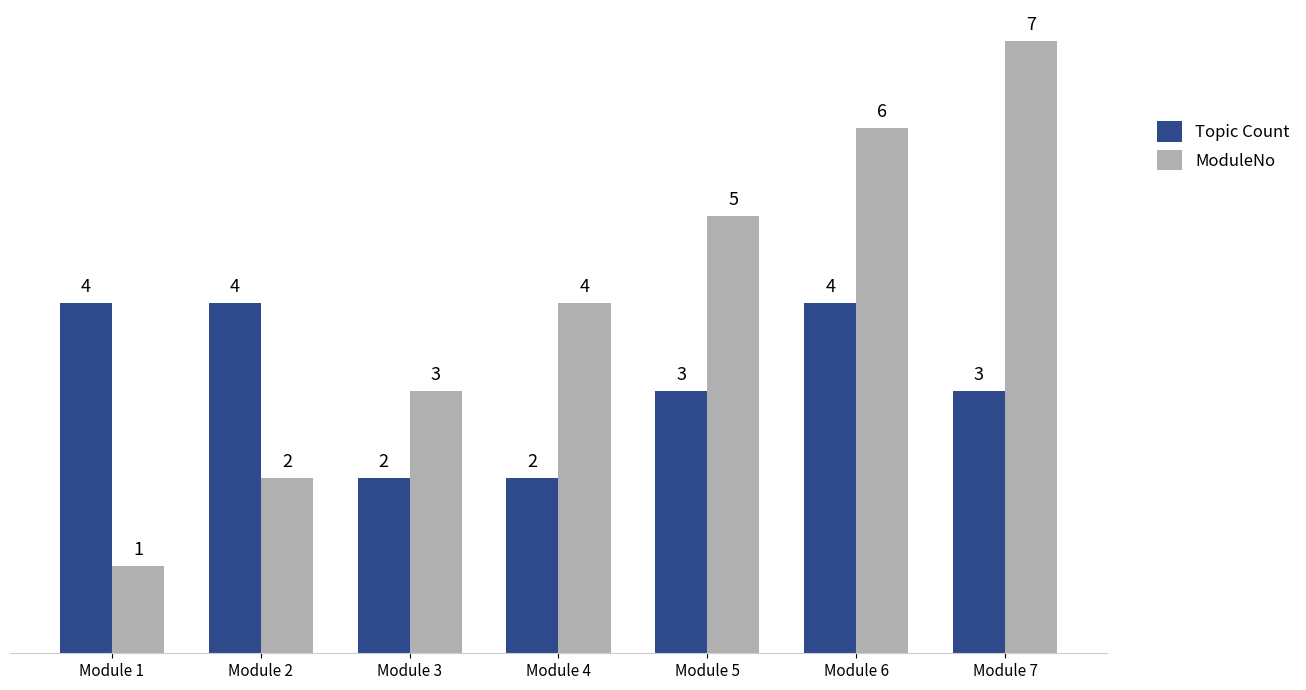

Reading left to right, extract all data points from this chart.

Topic Count: Module 1=4	Module 2=4	Module 3=2	Module 4=2	Module 5=3	Module 6=4	Module 7=3
ModuleNo: Module 1=1	Module 2=2	Module 3=3	Module 4=4	Module 5=5	Module 6=6	Module 7=7